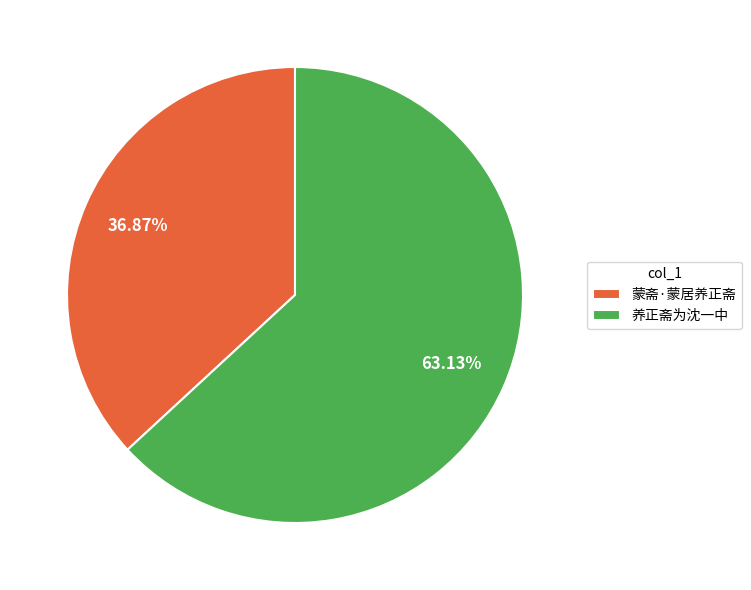

To the nearest percent, what percentage of the pie is 养正斋为沈一中?

63%